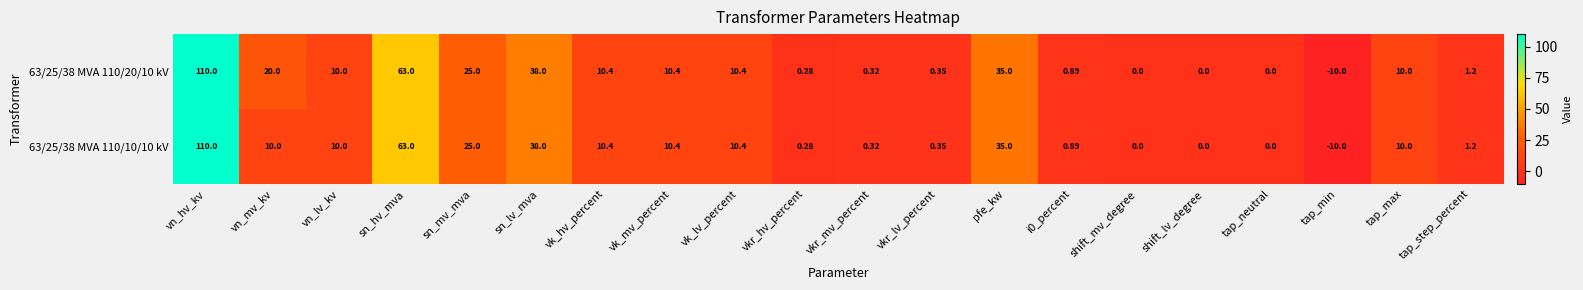

At which category is the sum across all series the highest?

vn_hv_kv